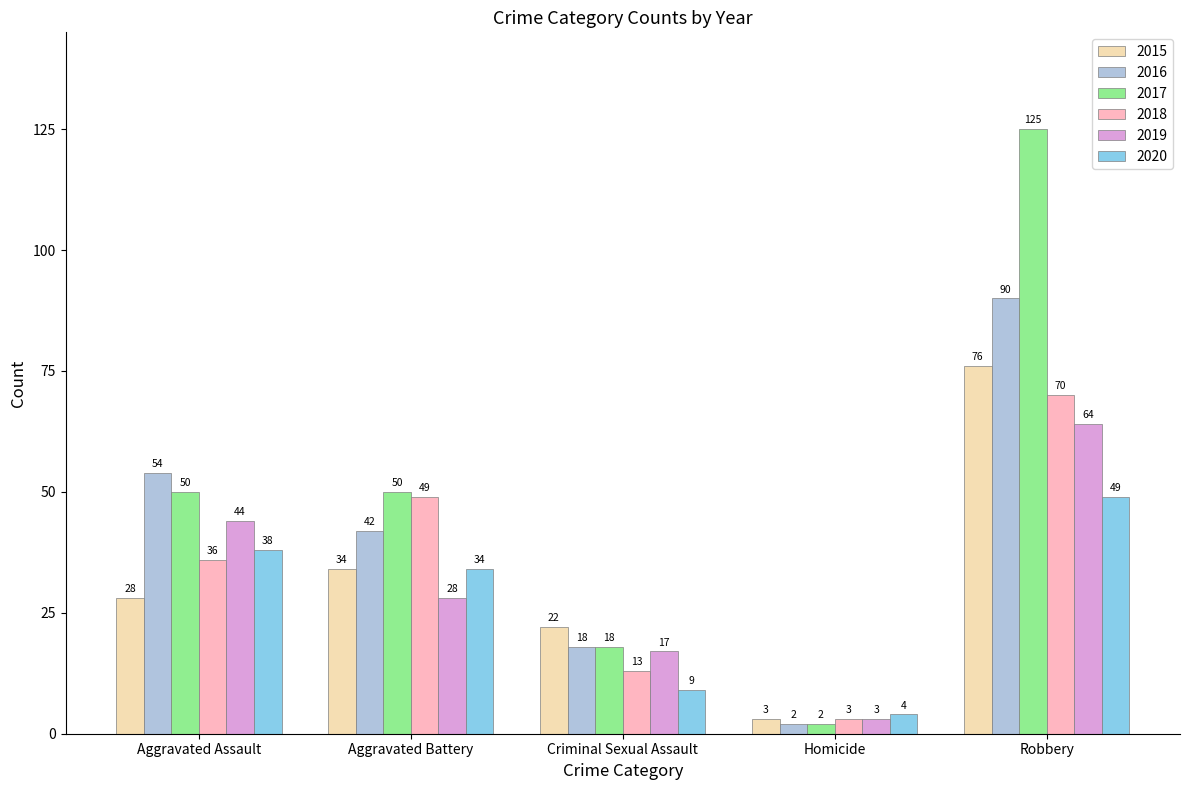

What is the sum of all 2018 values?

171